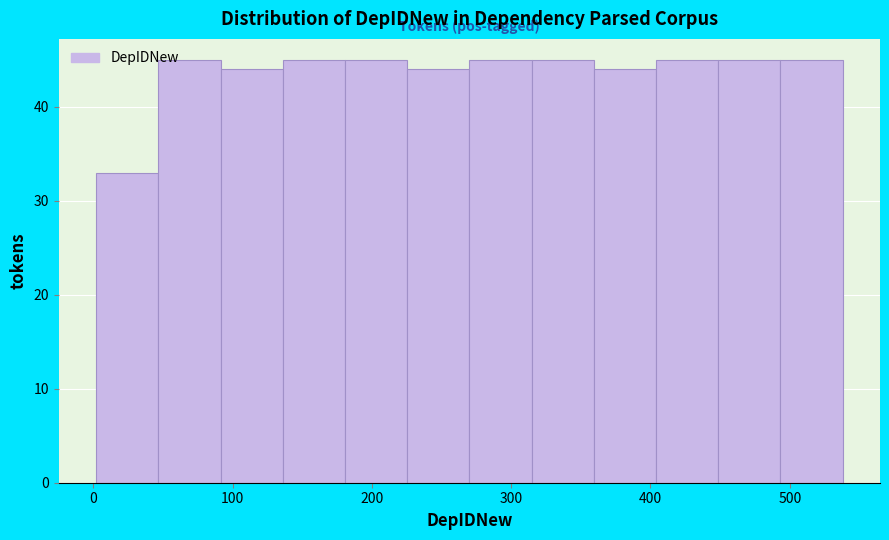

How tall is the bar that spans 360 to 400 on the x-axis? Neither the bar edges nor the heights are printed on the chart, so give them approximately, as read against the axes.

44